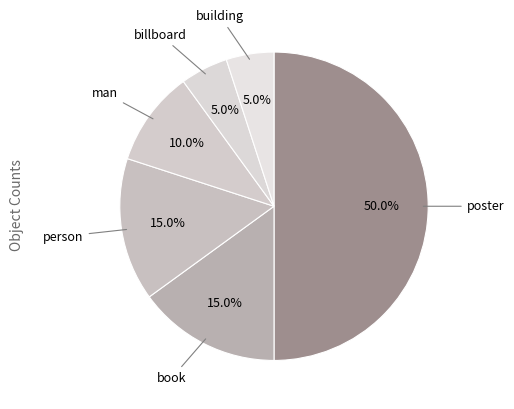

Rank the categories by value from lowest to highest.

billboard, building, man, book, person, poster